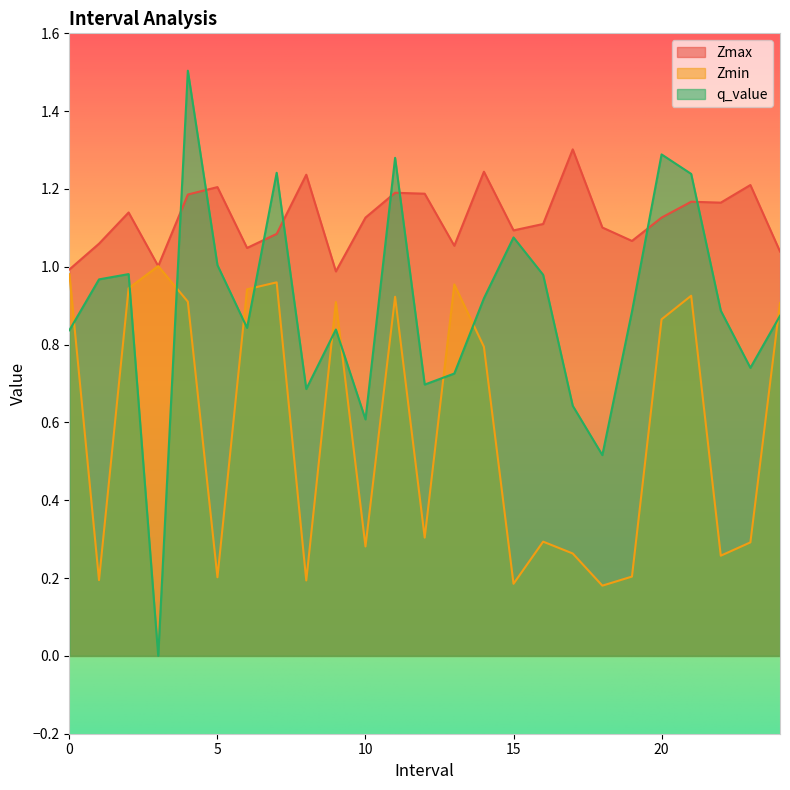

True or false: Zmax has a value of 1.1 at 19.0.

True